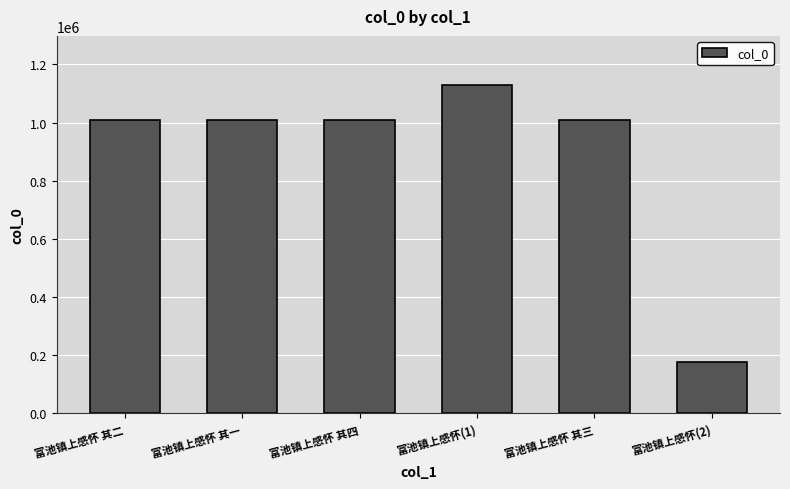

What is the label of the 2nd bar from the left?

富池镇上感怀 其一